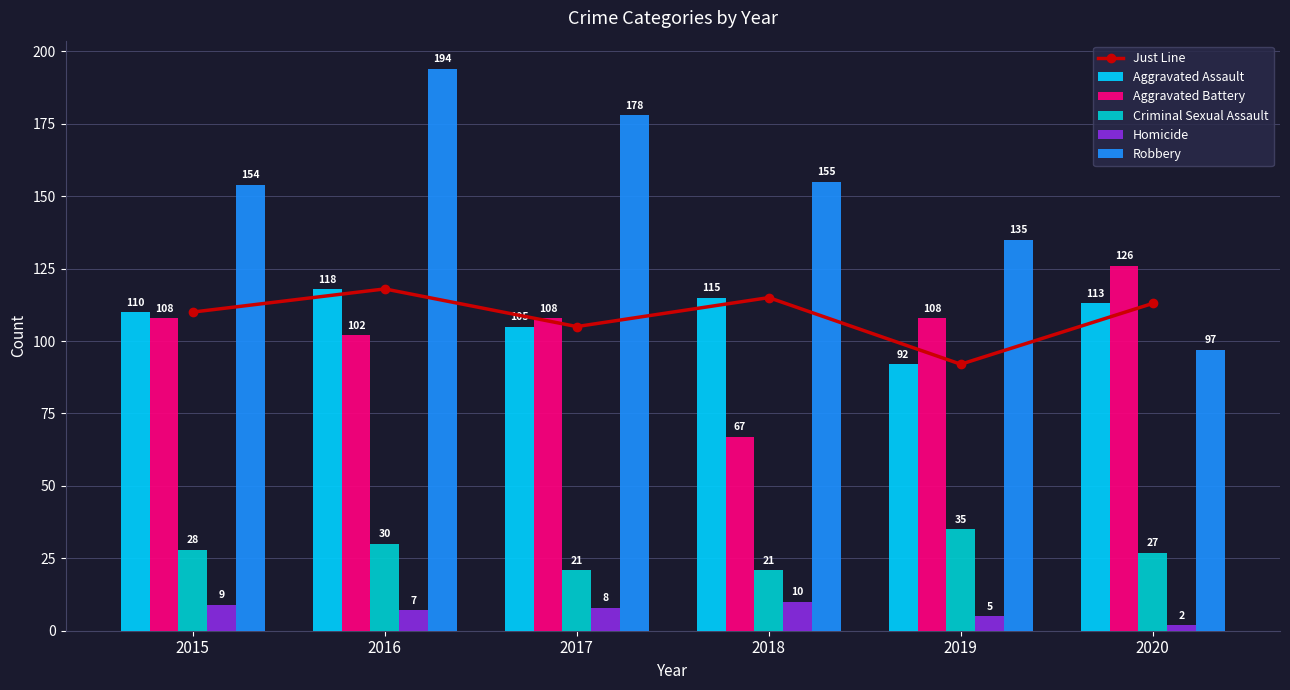

Reading left to right, extract all data points from this chart.

Just Line: 110	118	105	115	92	113
Aggravated Assault: 110	118	105	115	92	113
Aggravated Battery: 108	102	108	67	108	126
Criminal Sexual Assault: 28	30	21	21	35	27
Homicide: 9	7	8	10	5	2
Robbery: 154	194	178	155	135	97